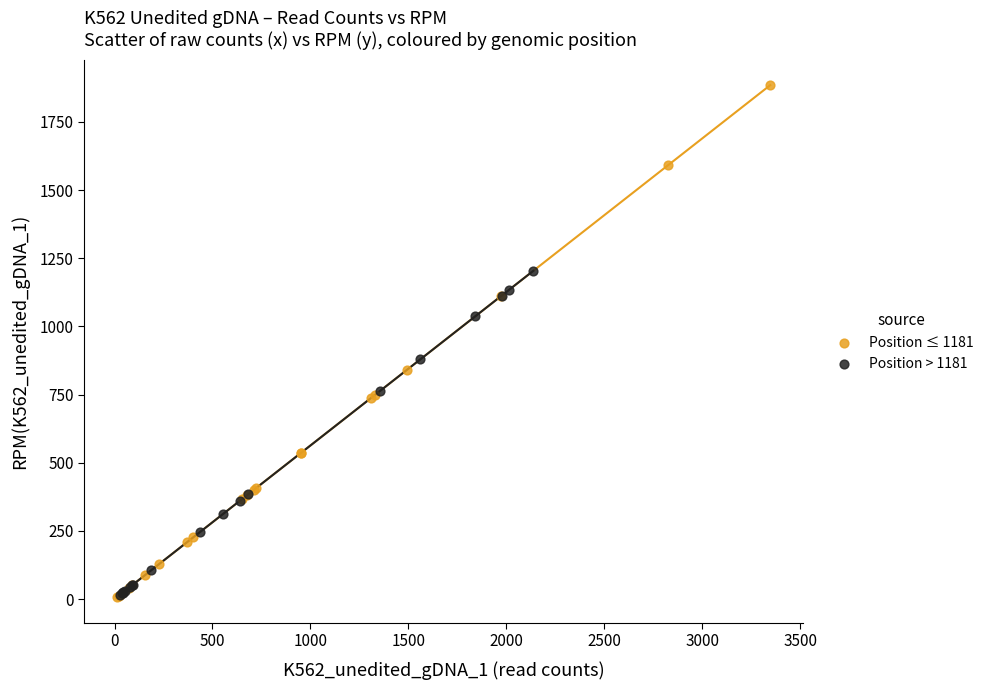

Which series has the largest Y range (max minus min)?

Position ≤ 1181